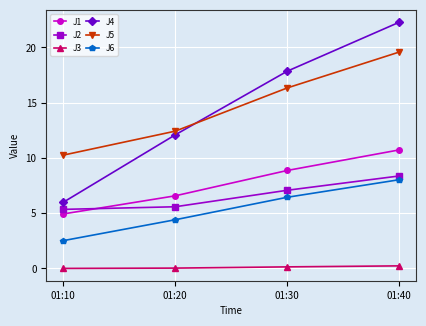

What are all the series names shown in the legend?

J1, J2, J3, J4, J5, J6